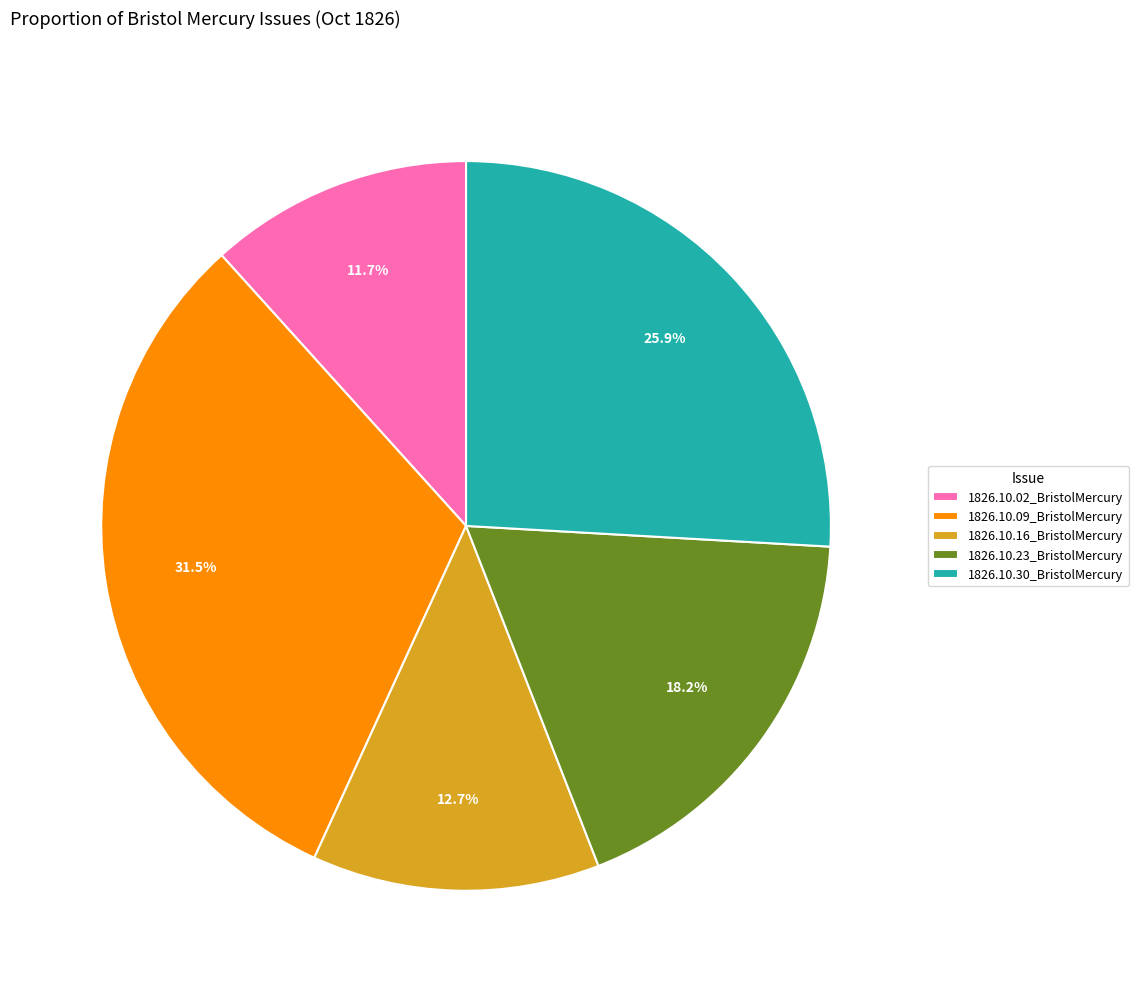

What is the largest slice in the pie chart?

1826.10.09_BristolMercury